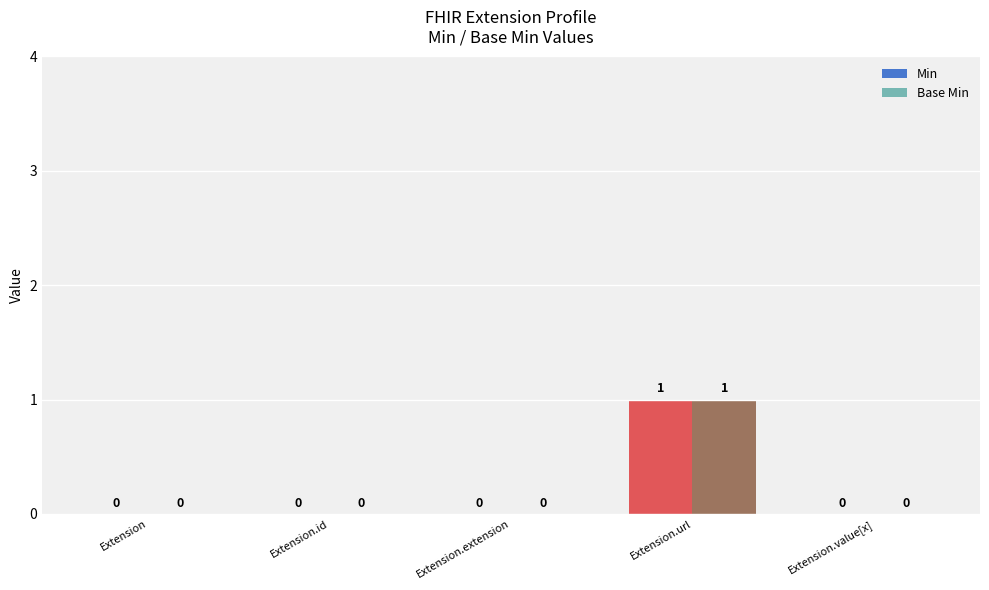

The Min series shows 0 at Extension. True or false?

True